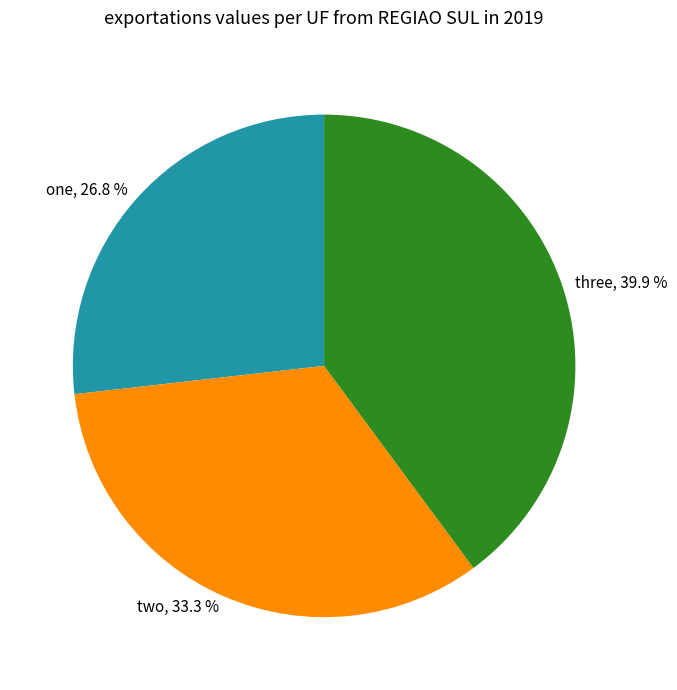

What percentage is the one slice, to the nearest percent?

27%